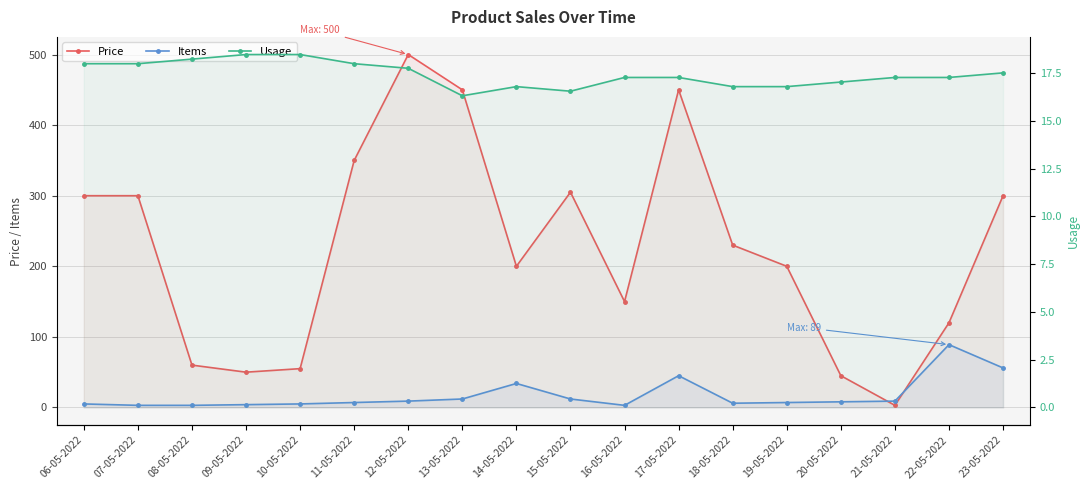

Does the chart display data point markers on the line(s)?

Yes